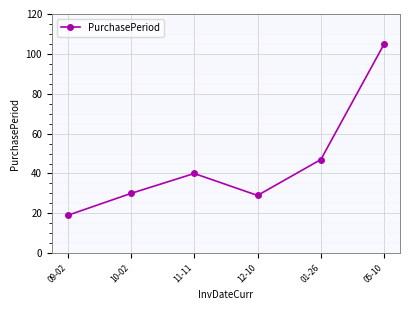

Between 09-02 and 10-02, which is larger?

10-02